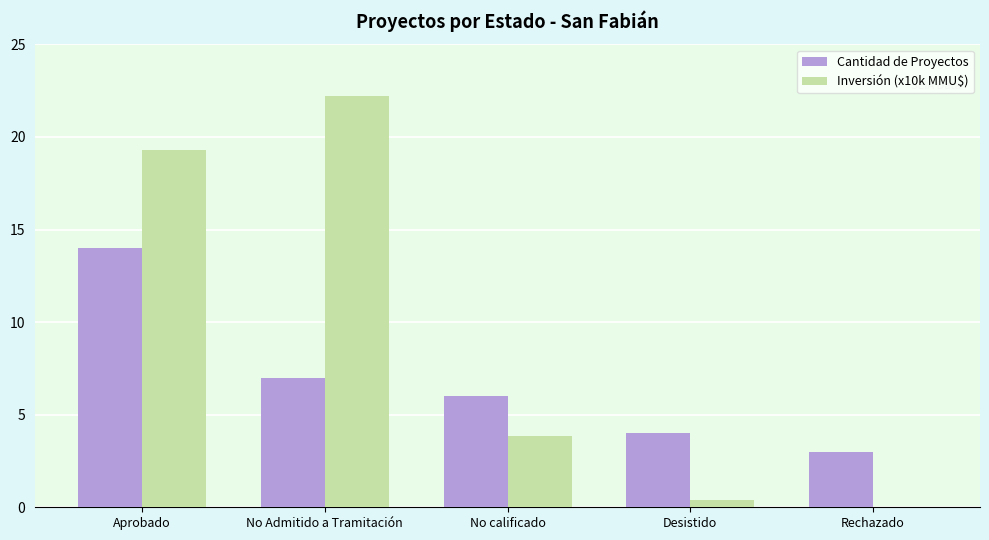

The value of Inversión (x10k MMU$) at Aprobado is 19.3. True or false?

True